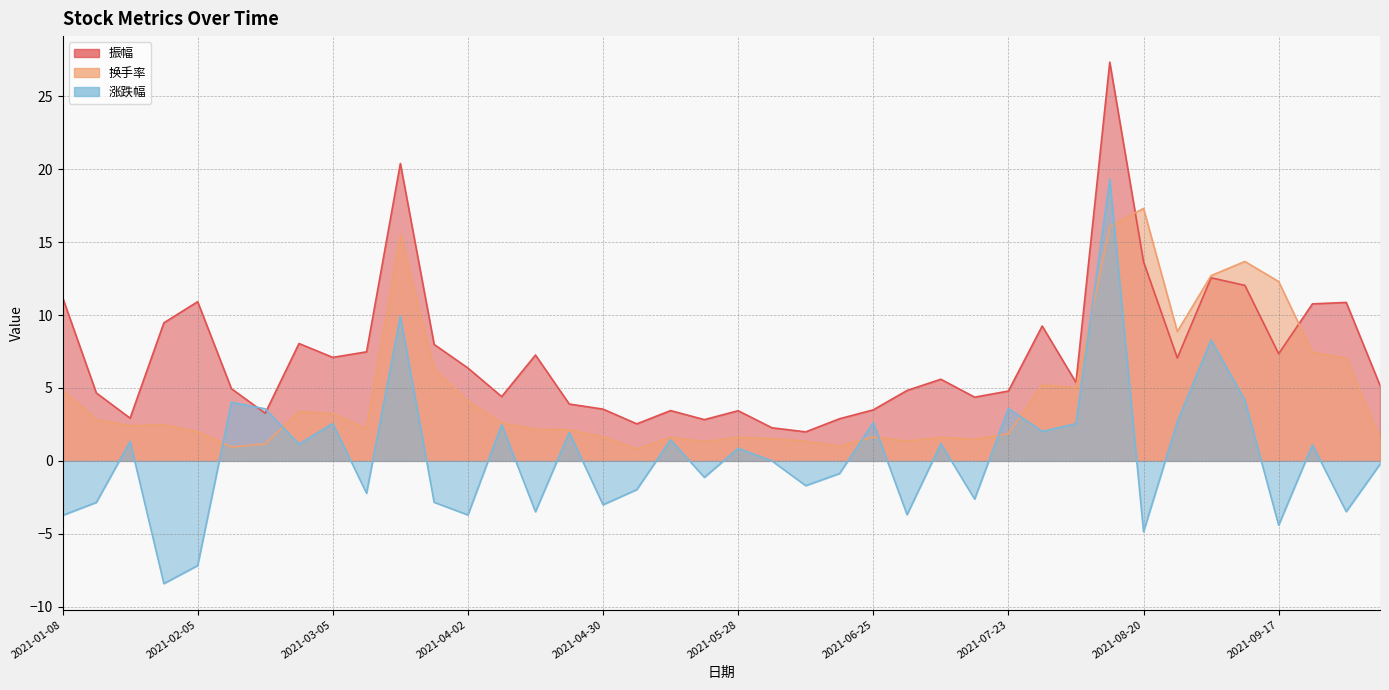

Which has a higher value, 2021-07-09 or 2021-06-25?

2021-07-09